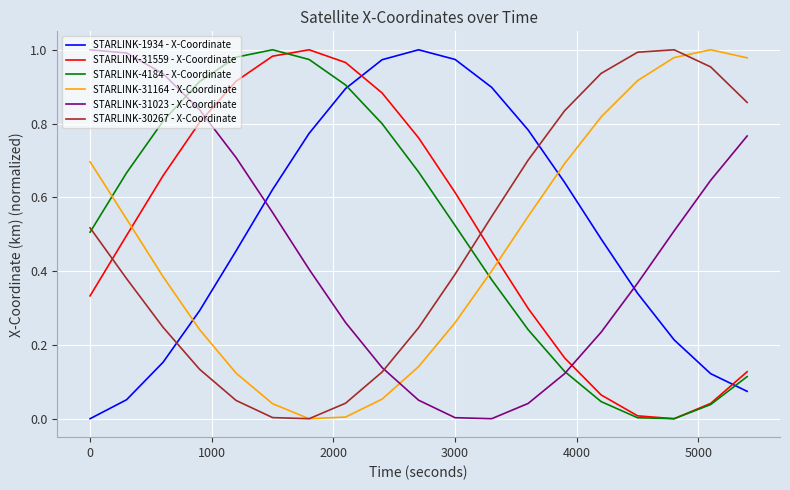

True or false: STARLINK-1934 - X-Coordinate has more than 1 interior local peaks.

False